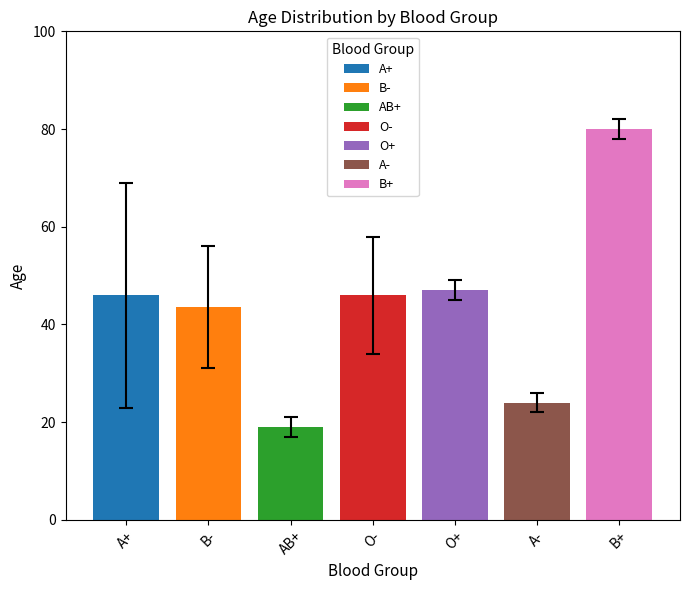

True or false: AB+ has a value of 5.9 at O-.

False